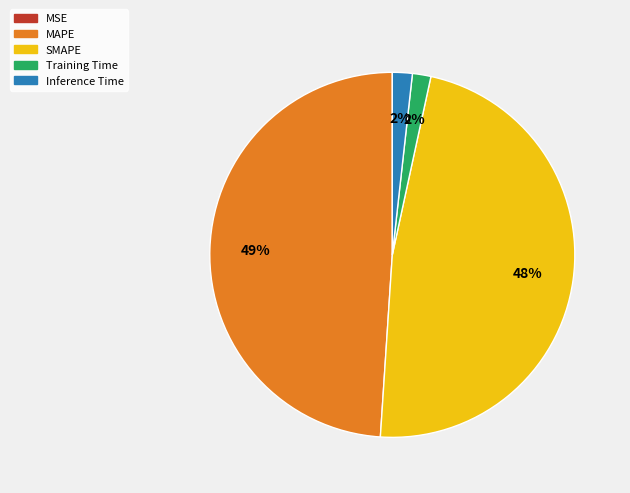

Does SMAPE represent more than half of the total?

No